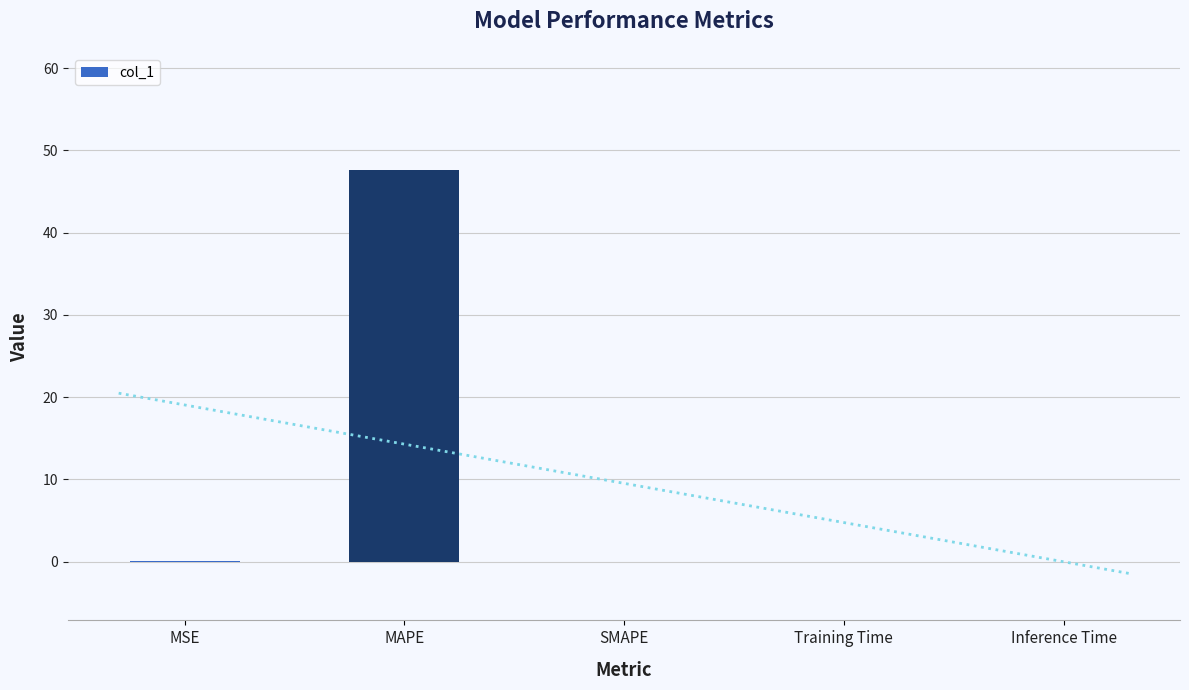

Which label corresponds to the smallest value in the chart?

SMAPE